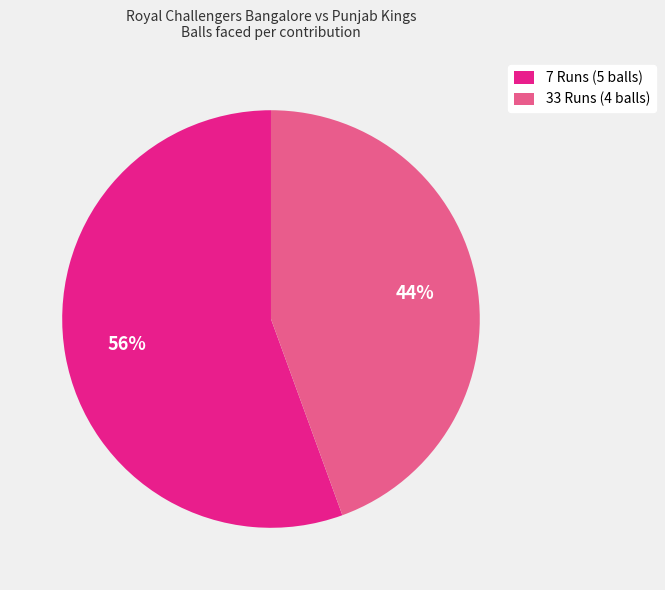

Is the sum of 7 Runs (5 balls) and 33 Runs (4 balls) greater than half?

Yes